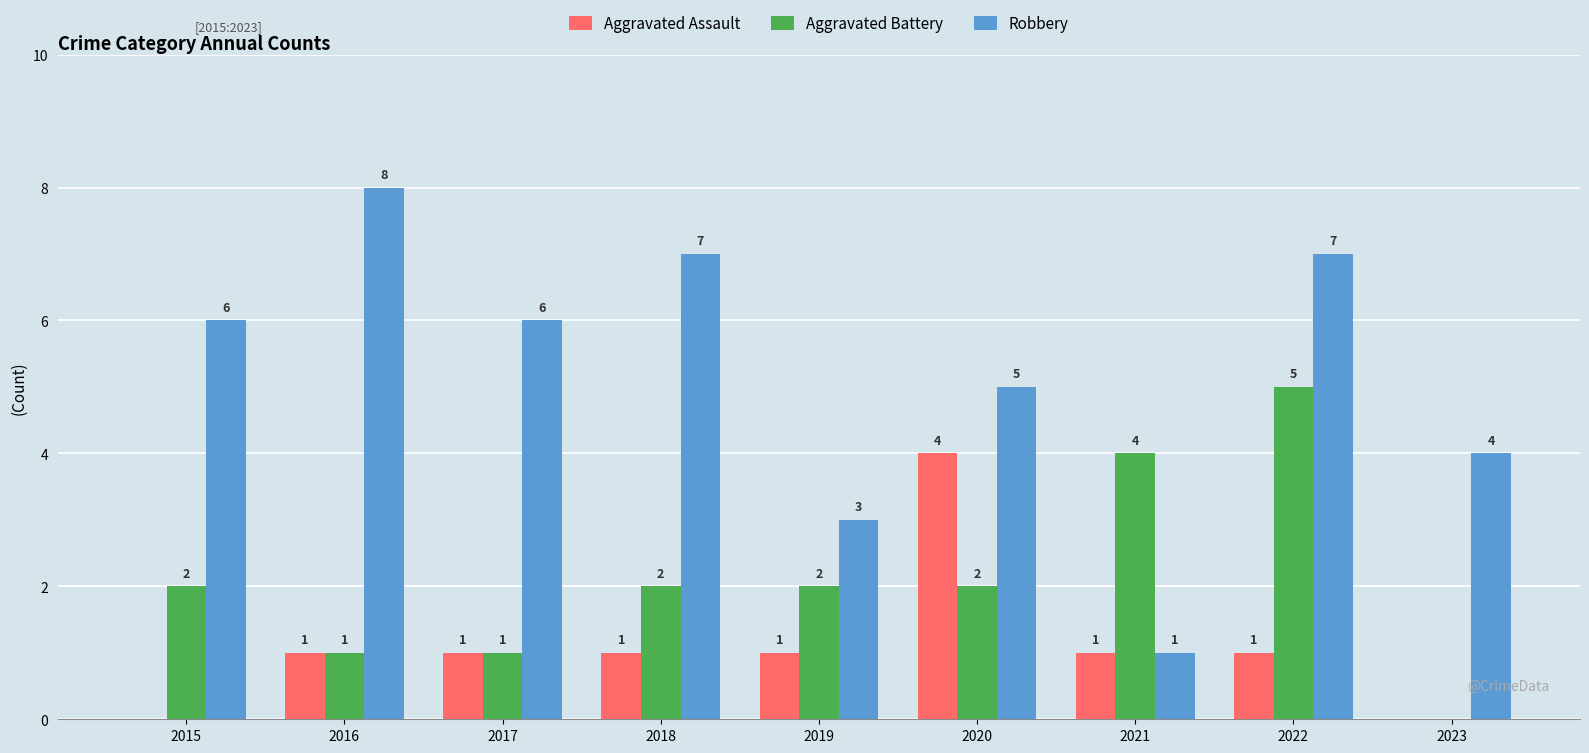

At which label is Robbery closest to 4?

2023